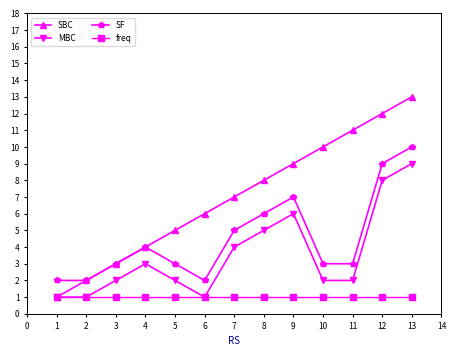

Is the value of freq at 6 greater than the value of MBC at 11?

No